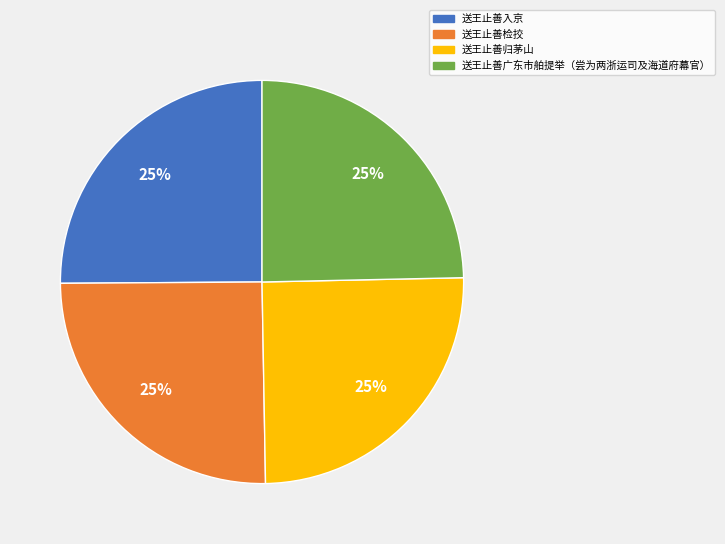

Approximately how many times larger is the value at 送王止善检挍 compared to 送王止善入京?

1.0